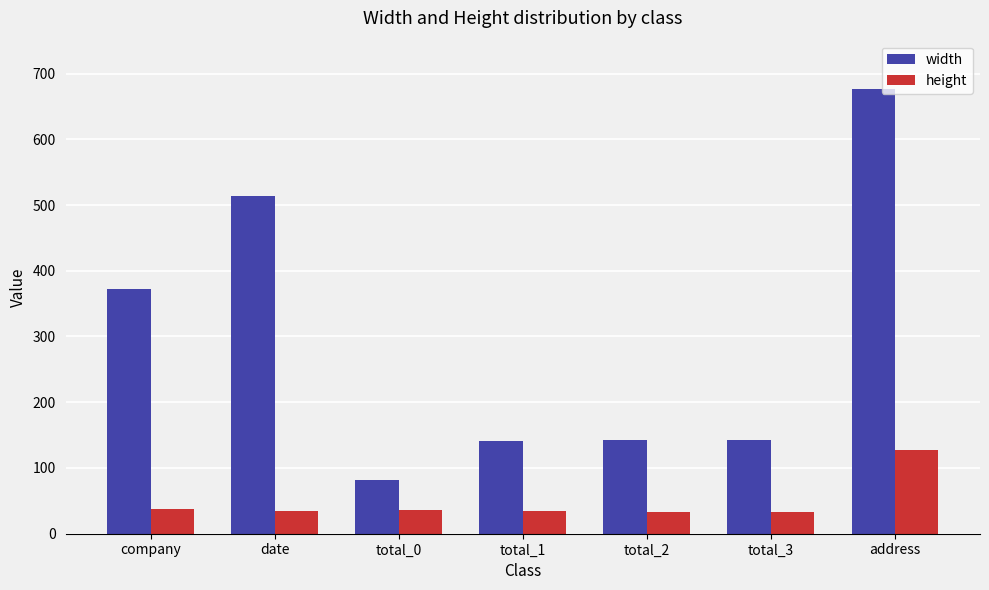

The value of height at total_3 is 33. True or false?

True